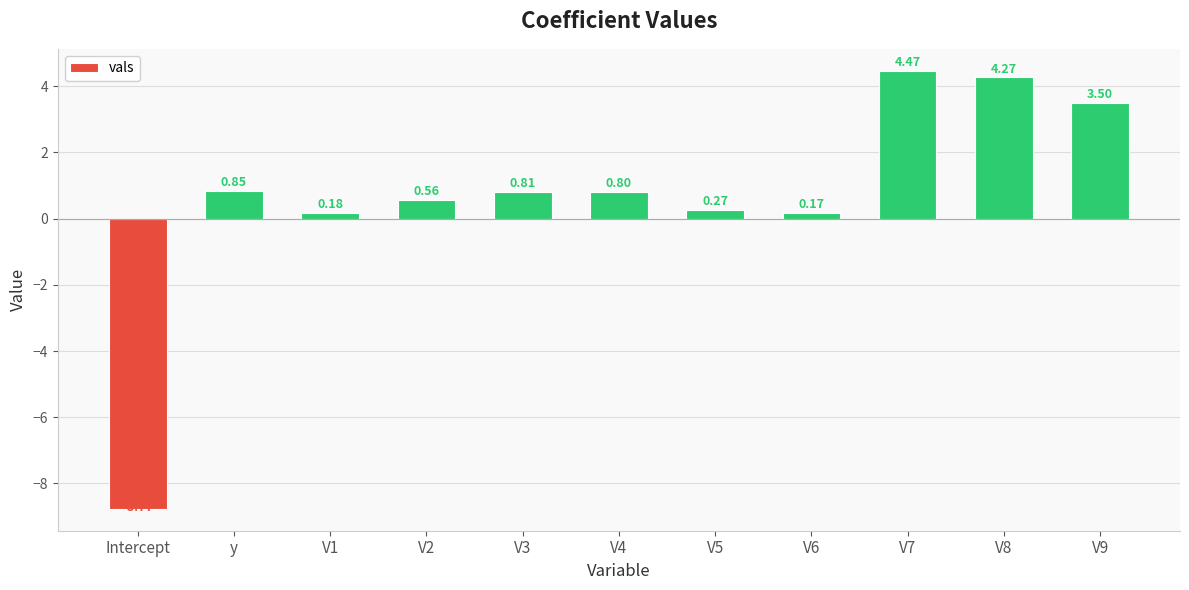

What is the label of the 4th bar from the right?

V6